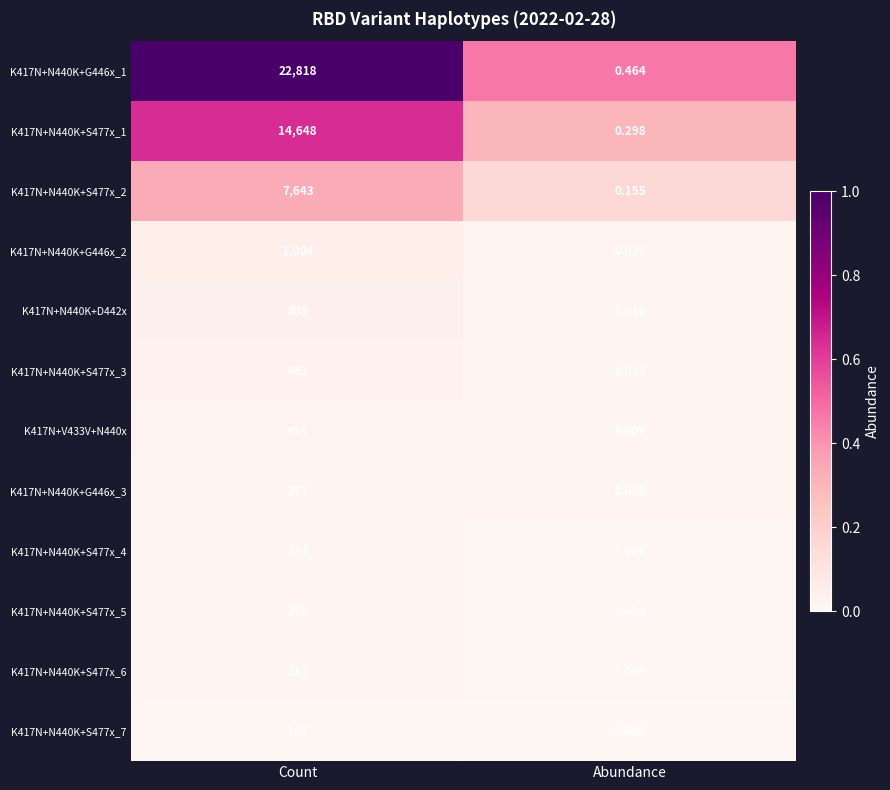

At which category is the sum across all series the highest?

Count